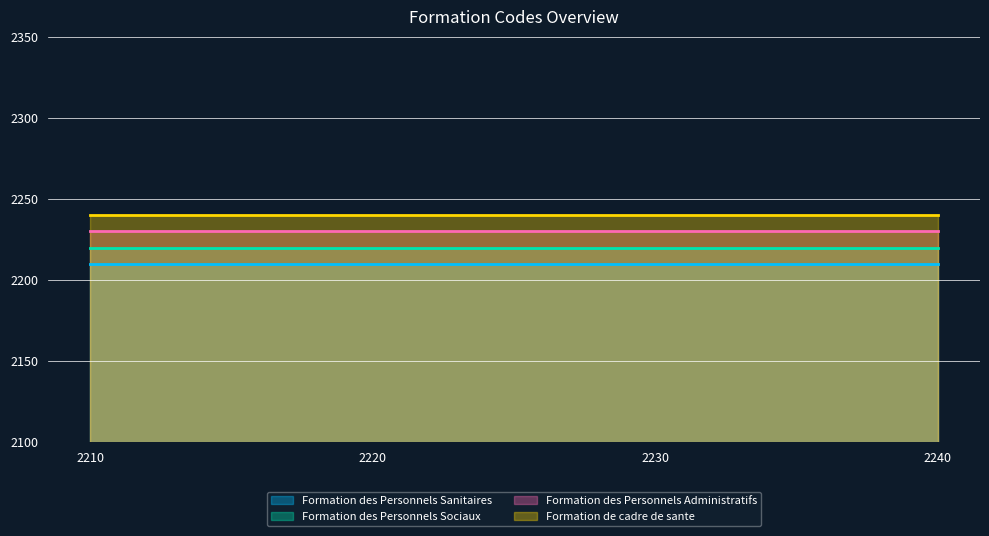

What is the greatest value displayed?

2240